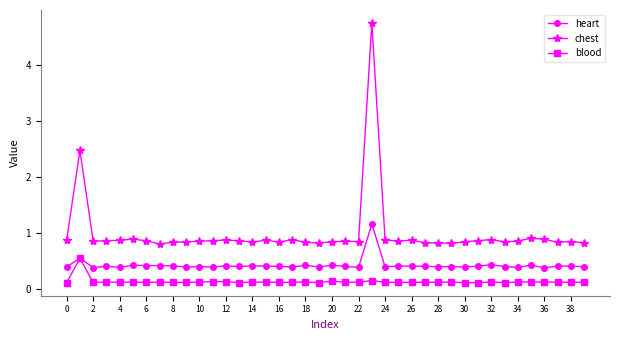

Which series has the largest total across all categories?

chest